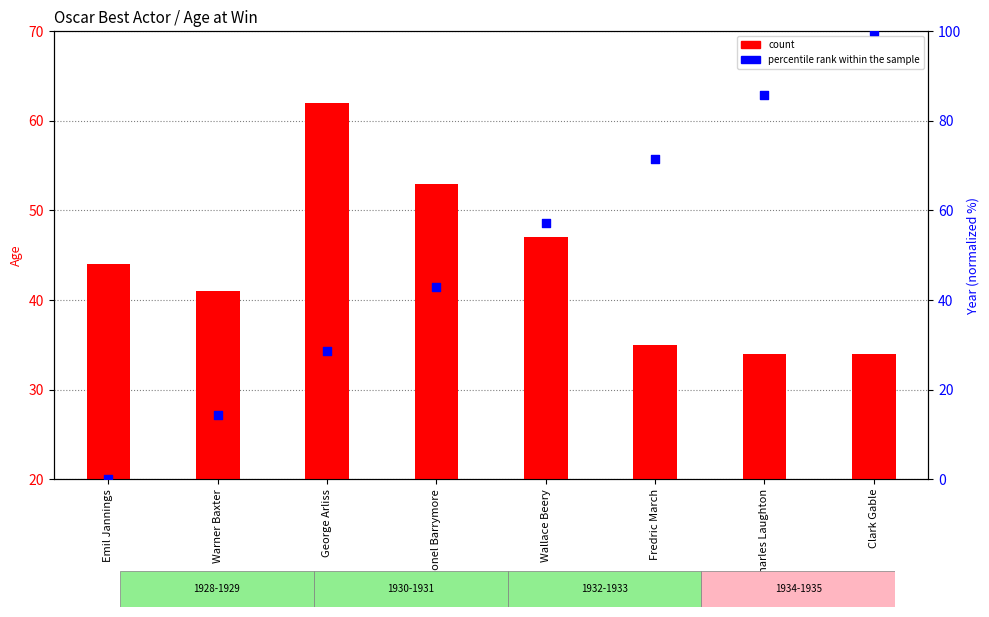

Which series contains the lowest Y value?

percentile rank within the sample